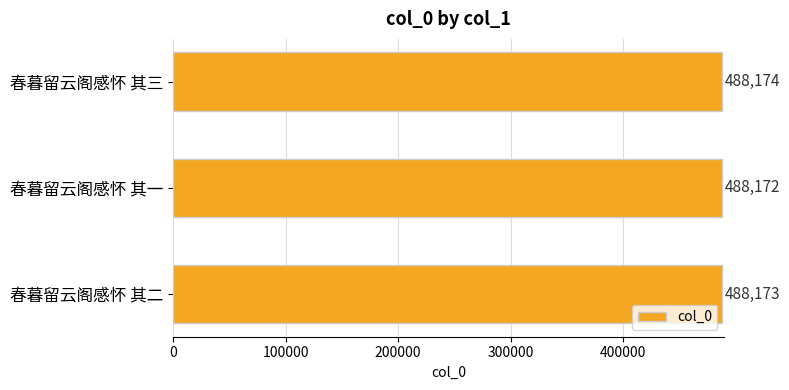

What is the change in value from 春暮留云阁感怀 其一 to 春暮留云阁感怀 其三?

+2